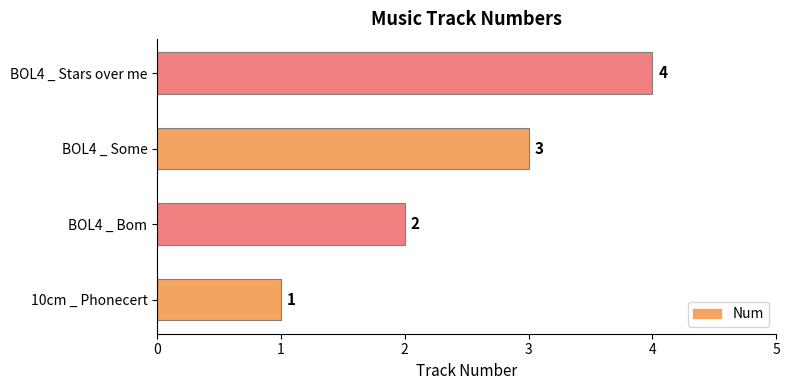

At which label is the value closest to 2?

BOL4 _ Bom